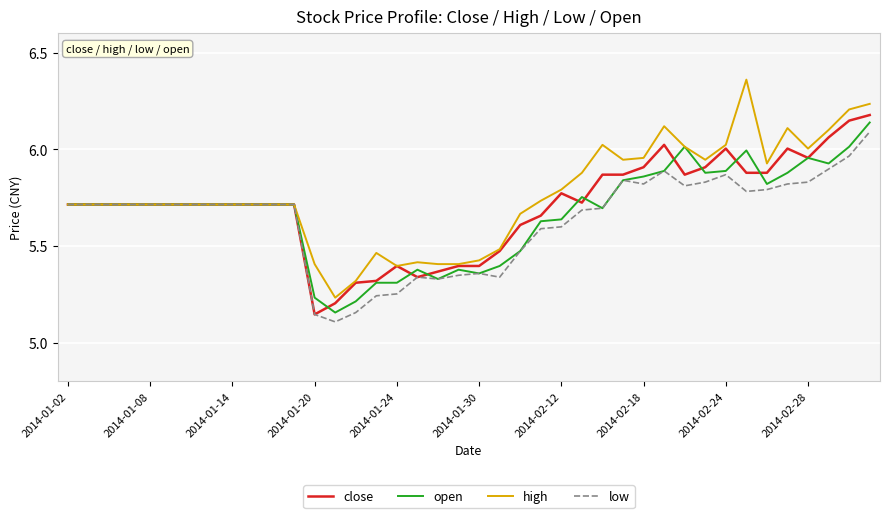

Which series has the largest range (max minus min)?

high